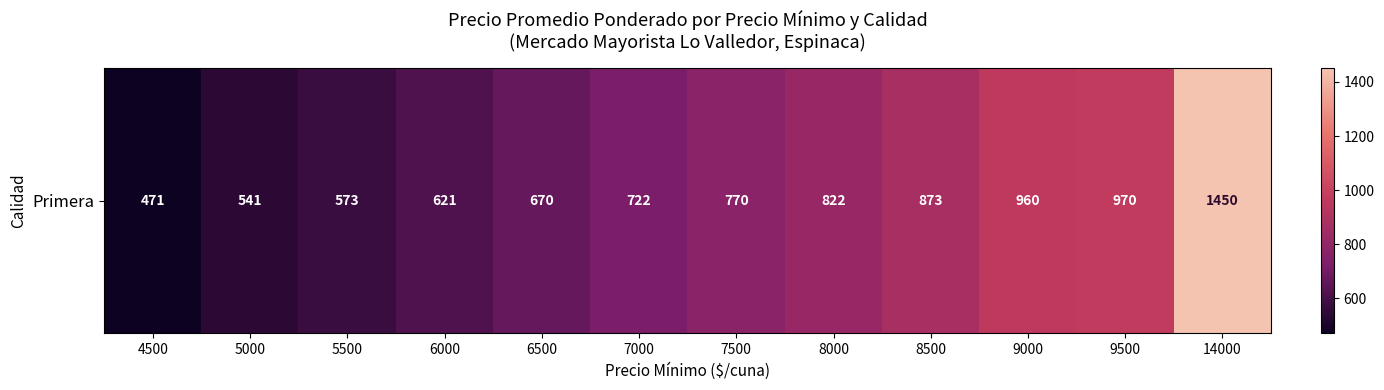

What is the minimum value shown in the chart?

471